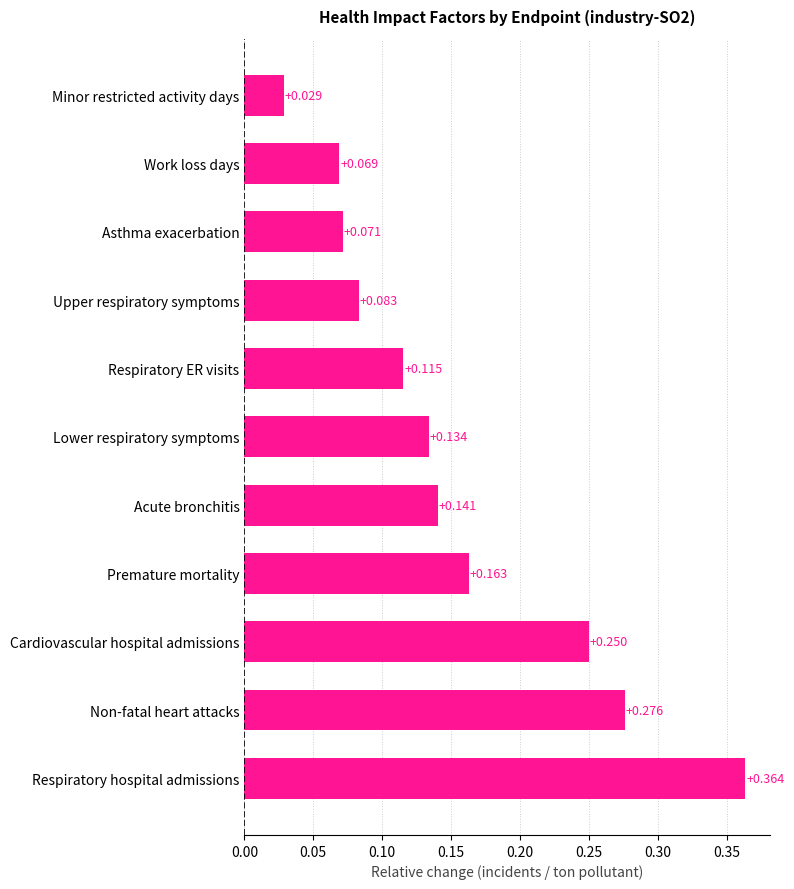

Which category has the highest value across all series?

Respiratory hospital admissions